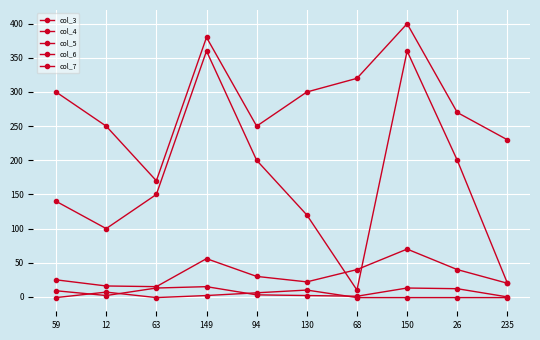

Which category has the lowest value in the col_5 series?

63